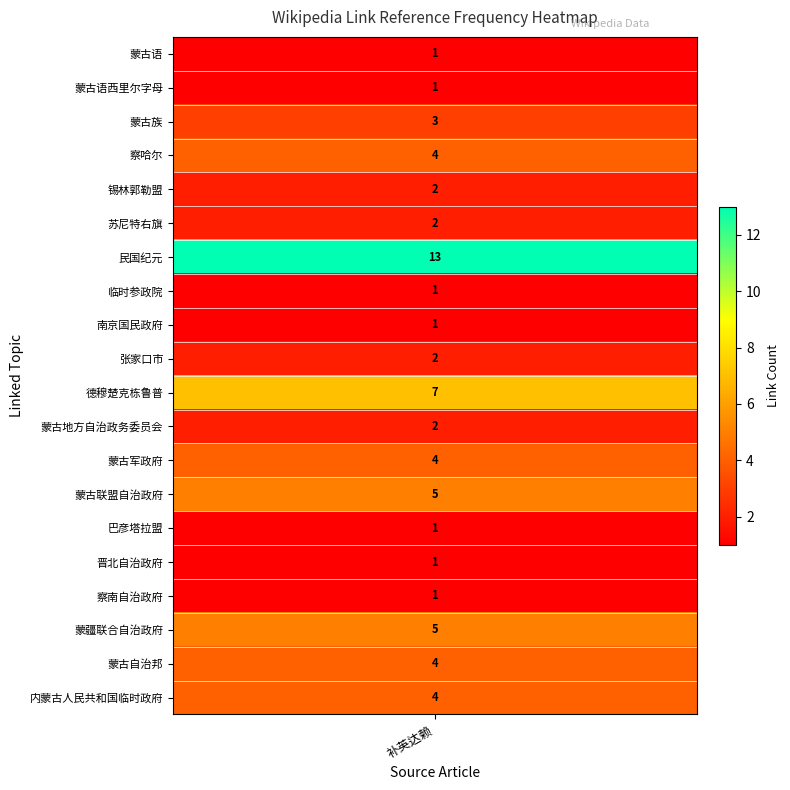

True or false: the data shows 5 at 13.

True